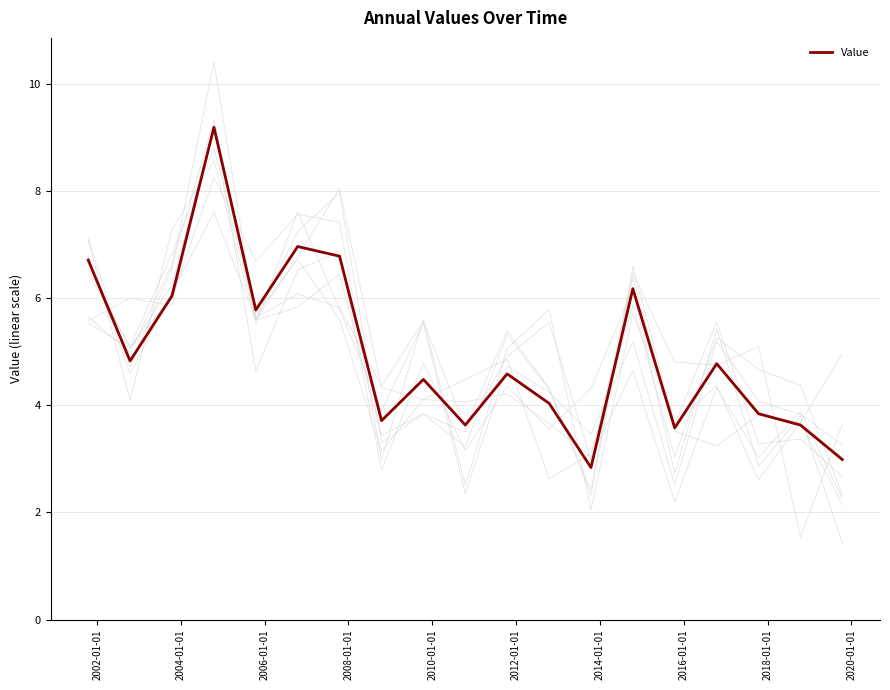

What is the minimum value for Value?

2.8